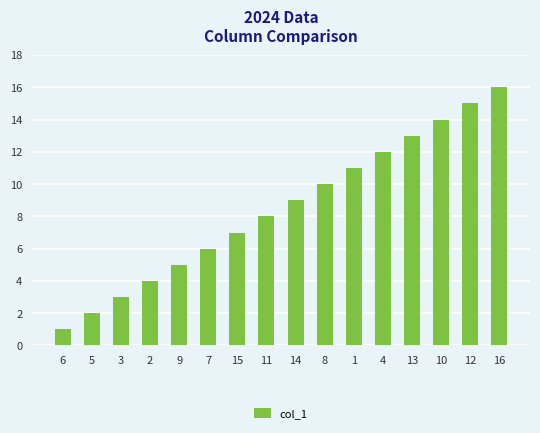

Between 9 and 2, which is larger?

9